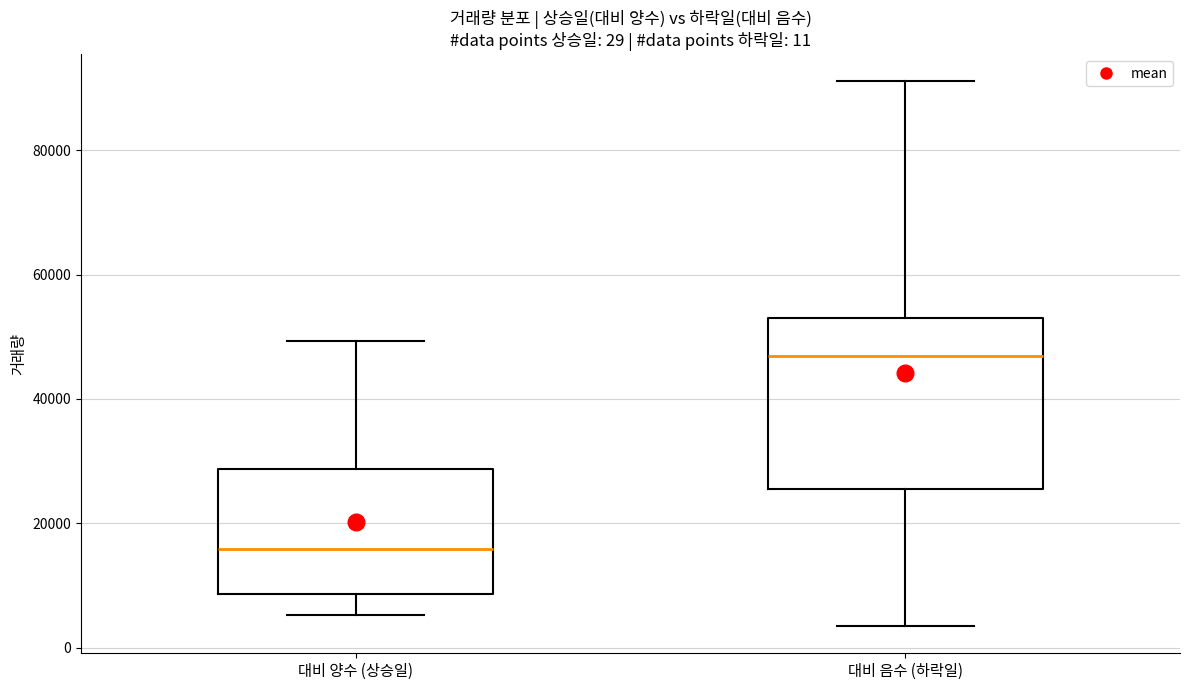

Comparing the boxes themselves (not the whiskers), which one is the tallest?

대비 음수 (하락일)